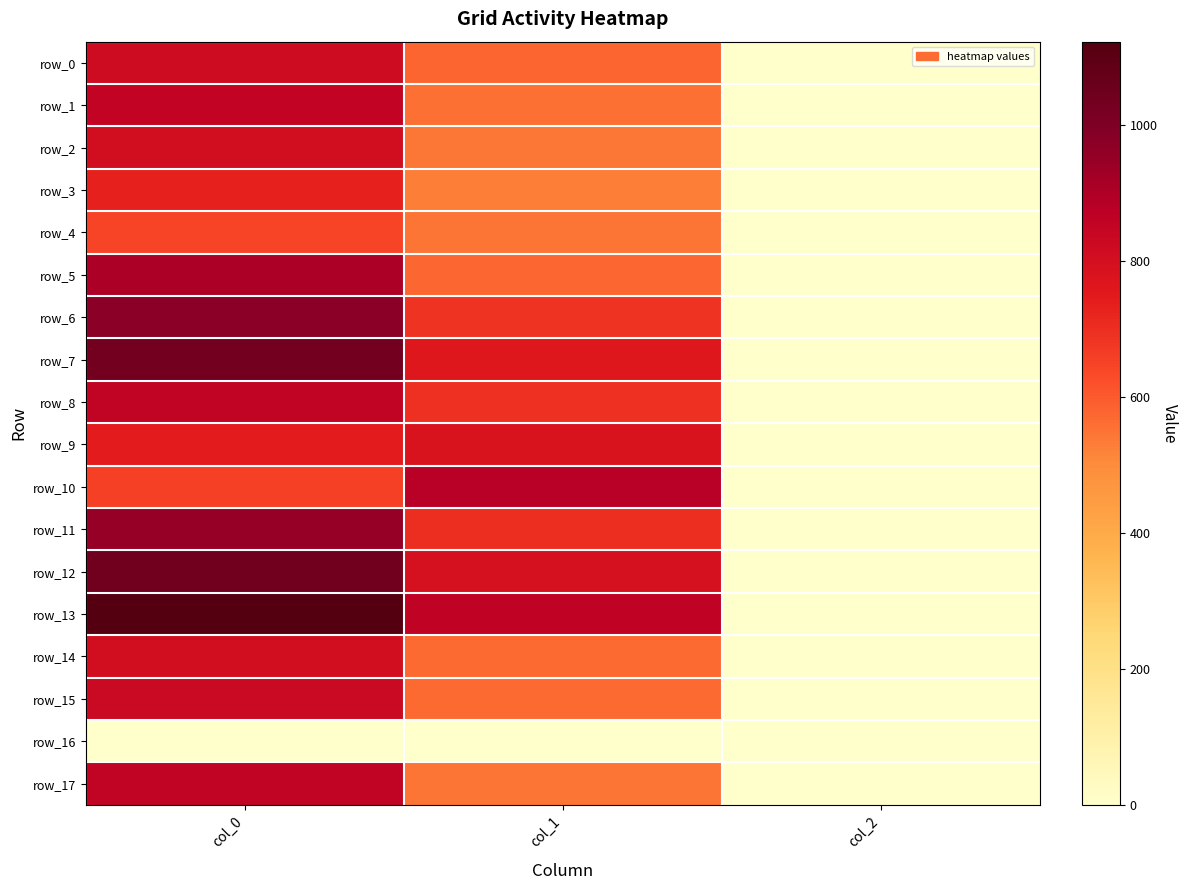

Between col_0 and col_1, which series saw the biggest shift?

row_5